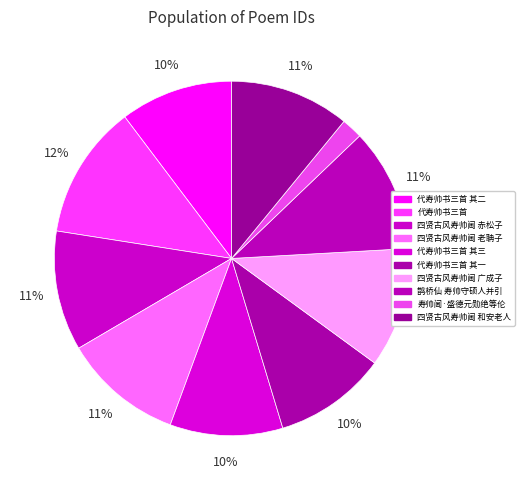

Does 寿帅阃·盛德元勋绝等伦 account for over 50% of the chart?

No